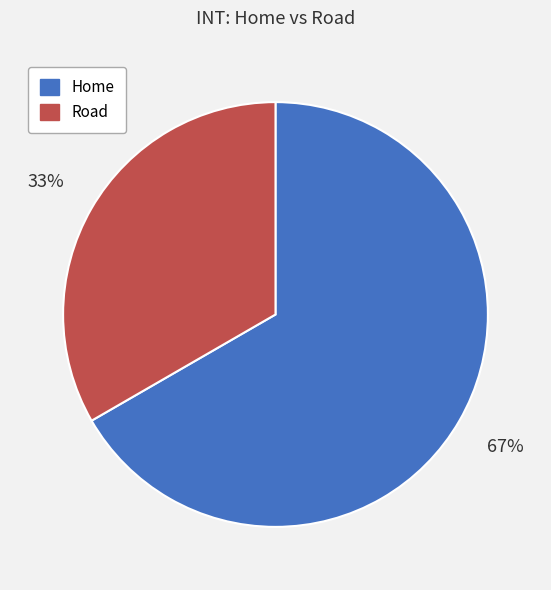

Rank the categories by value from lowest to highest.

Road, Home